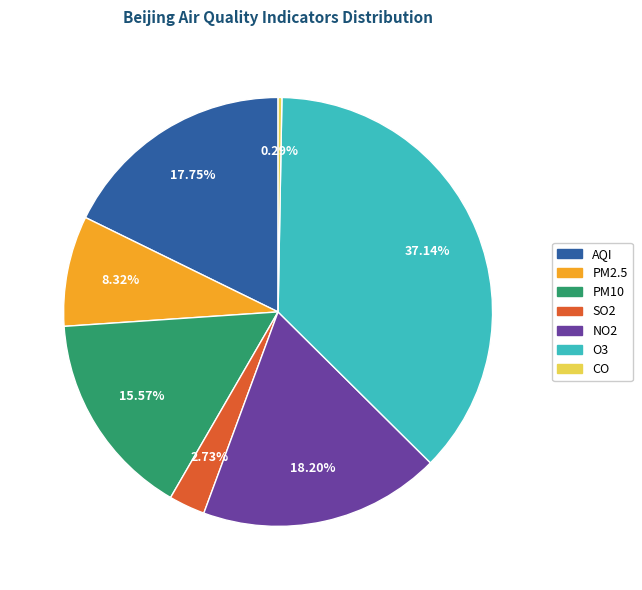

What percentage is the PM10 slice, to the nearest percent?

16%